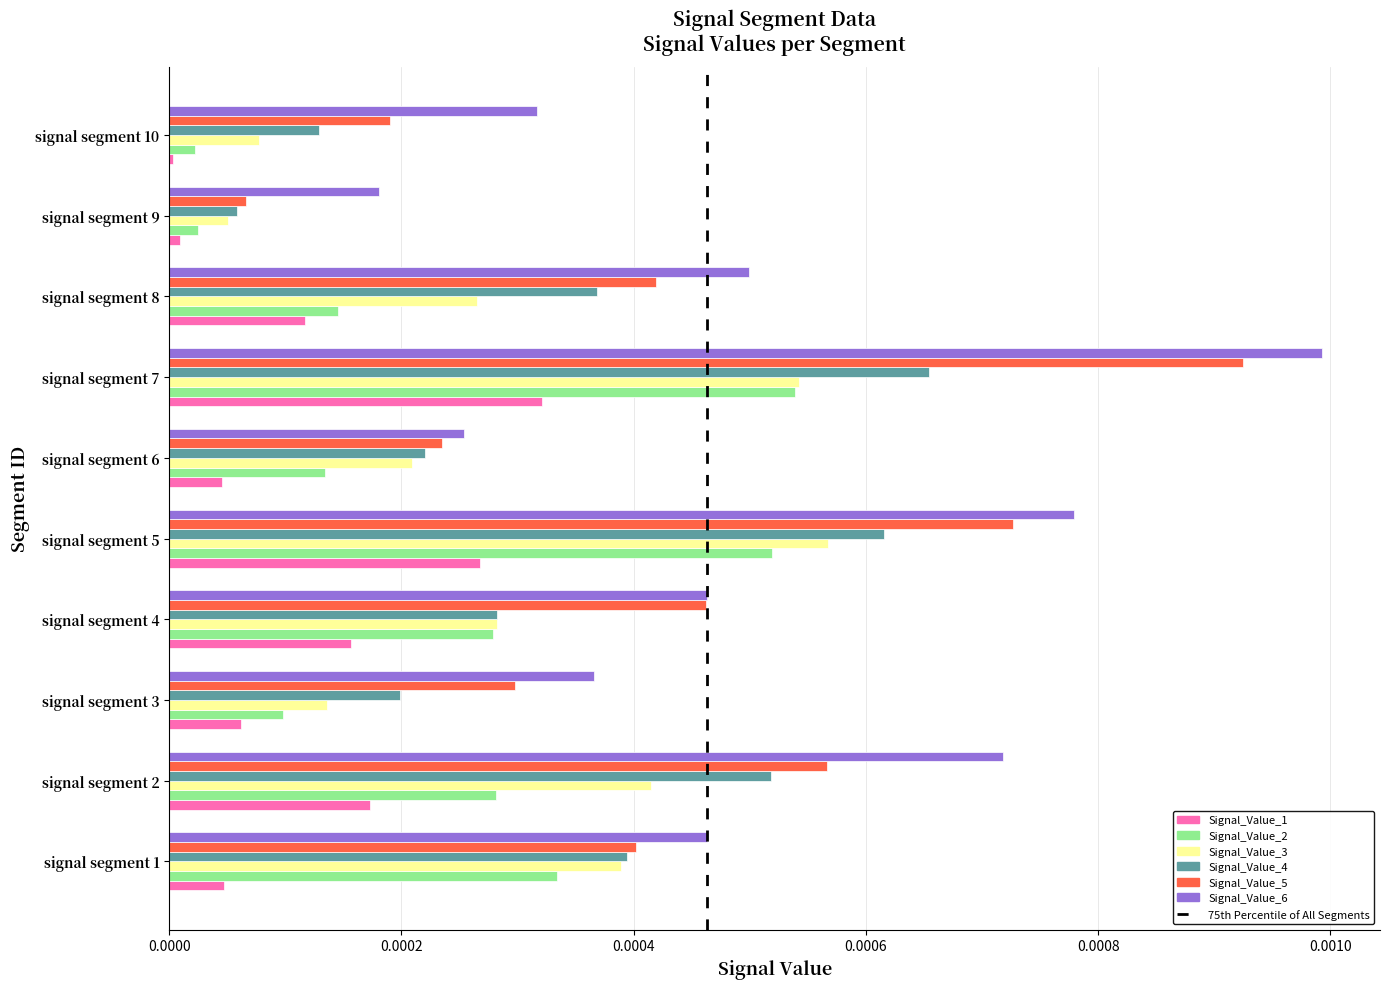

Between signal segment 1 and signal segment 9, which series saw the biggest shift?

Signal_Value_3